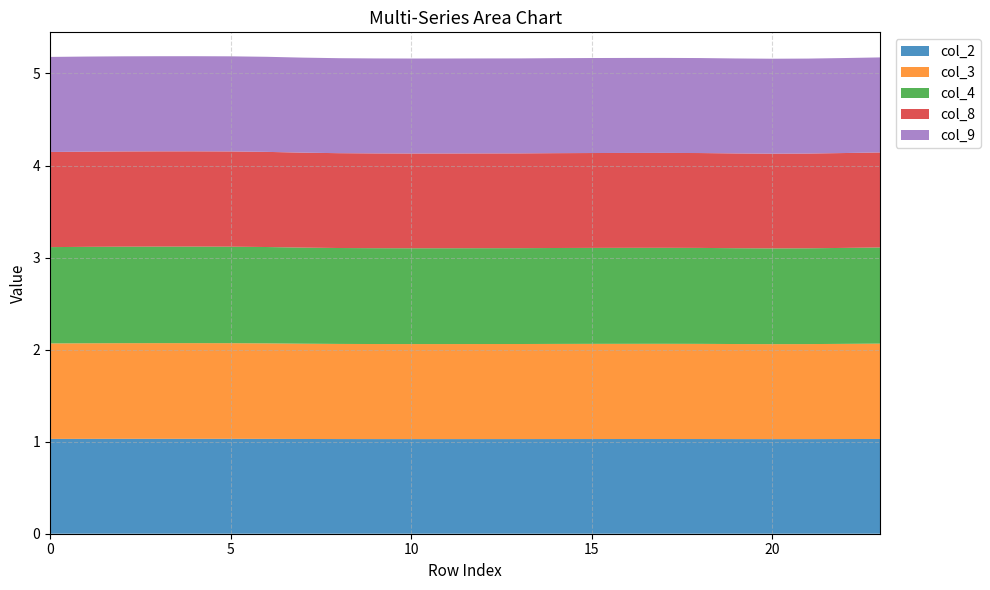

Reading right to left, extract all data points from this chart.

col_2: 23=1.0	22=1.0	21=1.0	20=1.0	19=1.0	18=1.0	17=1.0	16=1.0	15=1.0	14=1.0	13=1.0	12=1.0	11=1.0	10=1.0	9=1.0	8=1.0	7=1.0	6=1.0	5=1.0	4=1.0	3=1.0	2=1.0	1=1.0	0=1.0
col_3: 23=1.0	22=1.0	21=1.0	20=1.0	19=1.0	18=1.0	17=1.0	16=1.0	15=1.0	14=1.0	13=1.0	12=1.0	11=1.0	10=1.0	9=1.0	8=1.0	7=1.0	6=1.0	5=1.0	4=1.0	3=1.0	2=1.0	1=1.0	0=1.0
col_4: 23=1.0	22=1.0	21=1.0	20=1.0	19=1.0	18=1.0	17=1.0	16=1.0	15=1.0	14=1.0	13=1.0	12=1.0	11=1.0	10=1.0	9=1.0	8=1.0	7=1.0	6=1.0	5=1.0	4=1.0	3=1.0	2=1.0	1=1.0	0=1.0
col_8: 23=1.0	22=1.0	21=1.0	20=1.0	19=1.0	18=1.0	17=1.0	16=1.0	15=1.0	14=1.0	13=1.0	12=1.0	11=1.0	10=1.0	9=1.0	8=1.0	7=1.0	6=1.0	5=1.0	4=1.0	3=1.0	2=1.0	1=1.0	0=1.0
col_9: 23=1.0	22=1.0	21=1.0	20=1.0	19=1.0	18=1.0	17=1.0	16=1.0	15=1.0	14=1.0	13=1.0	12=1.0	11=1.0	10=1.0	9=1.0	8=1.0	7=1.0	6=1.0	5=1.0	4=1.0	3=1.0	2=1.0	1=1.0	0=1.0